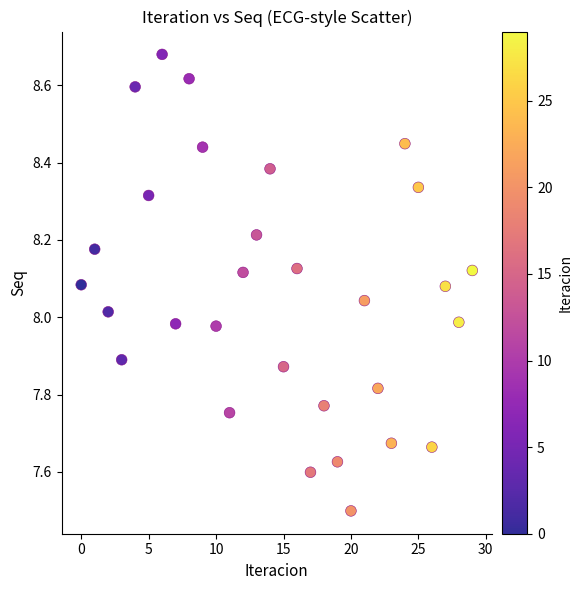

What is the range of Y values (max minus min)?

1.2